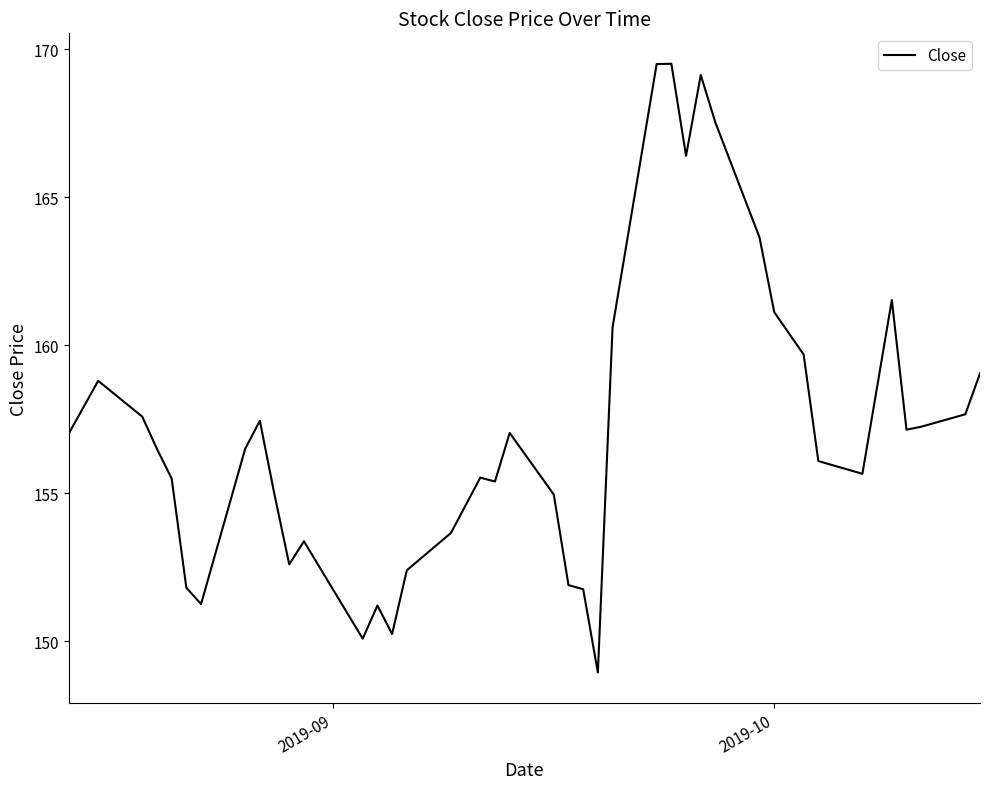

What is the difference between the maximum and minimum values?

20.6